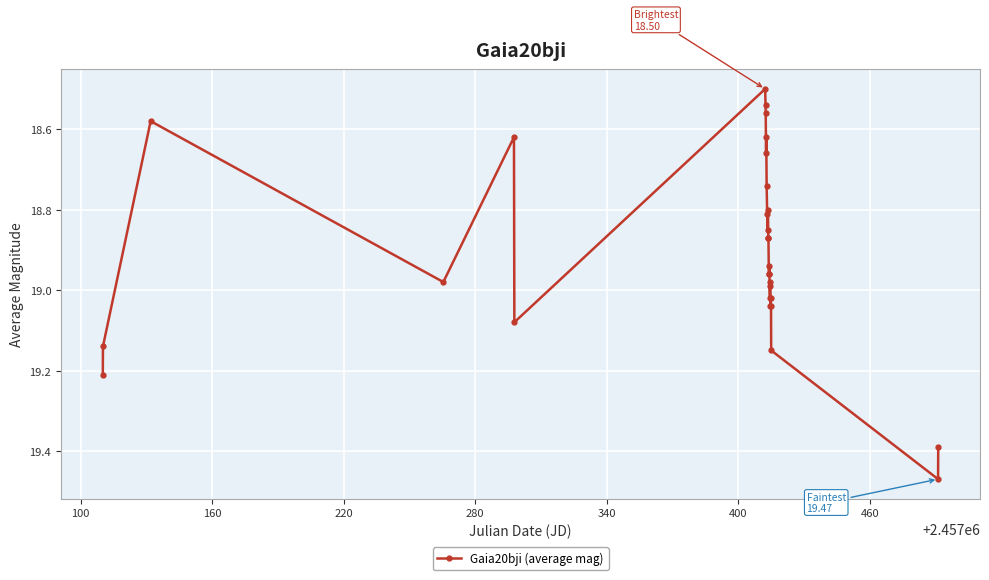

True or false: there are more than 2 points higher than both neighbors.

True